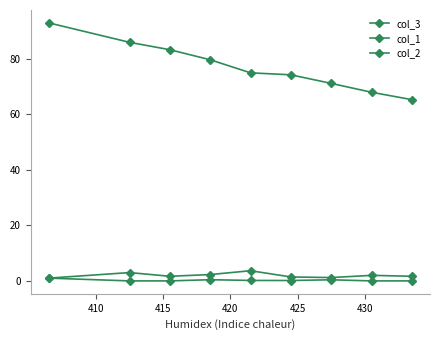

Is this an area chart (filled region under the line)?

No